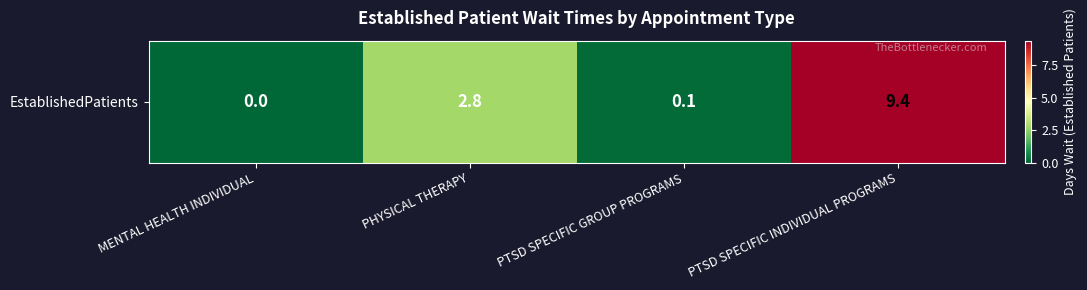

Rank the categories by value from highest to lowest.

PTSD SPECIFIC INDIVIDUAL PROGRAMS, PHYSICAL THERAPY, PTSD SPECIFIC GROUP PROGRAMS, MENTAL HEALTH INDIVIDUAL